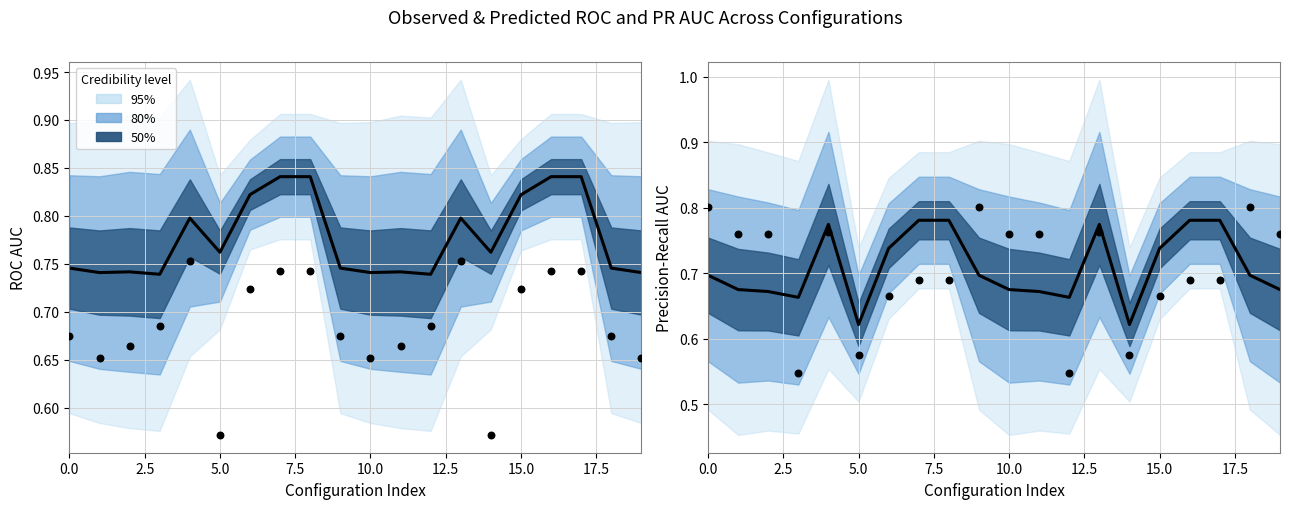

What is the total value across all series at 13?

3.1